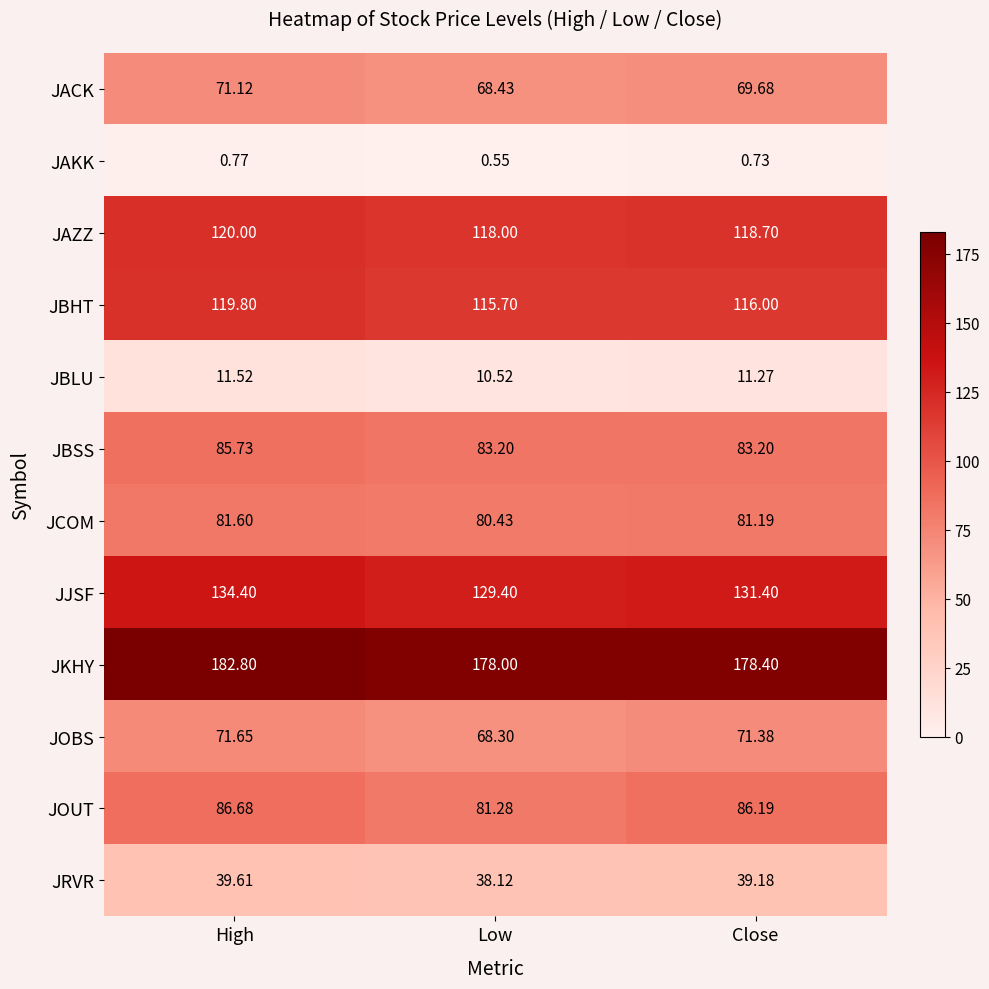

Which series has the largest range (max minus min)?

JOUT